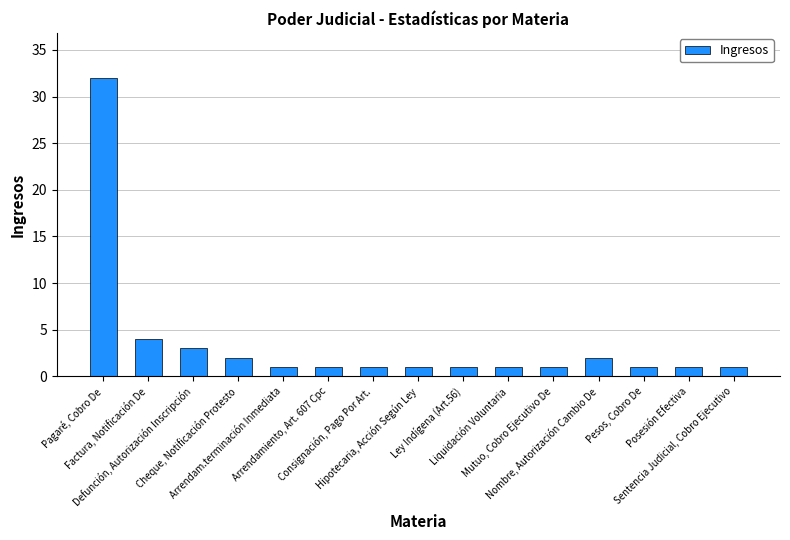

What is the value of the 10th bar from the left?

1